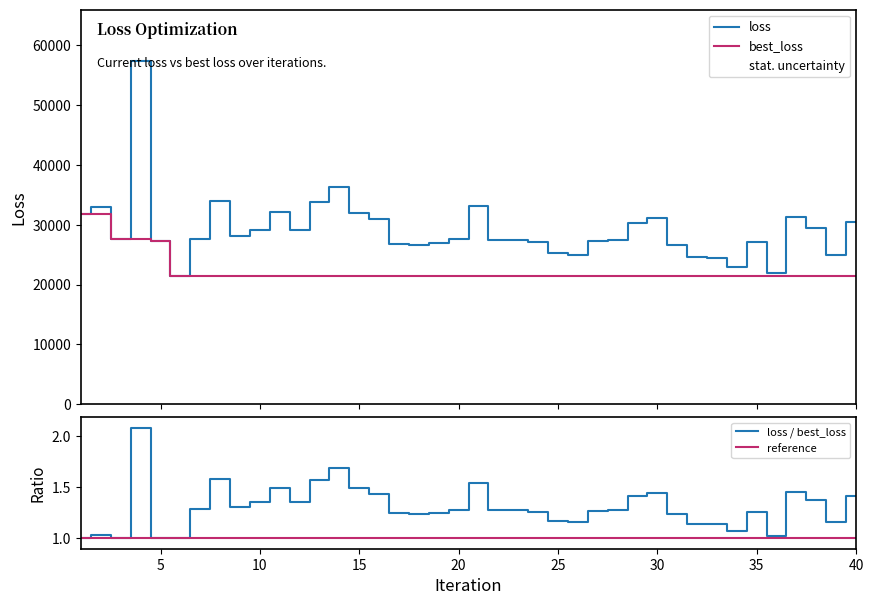

True or false: loss has more than 0 points higher than both neighbors.

True